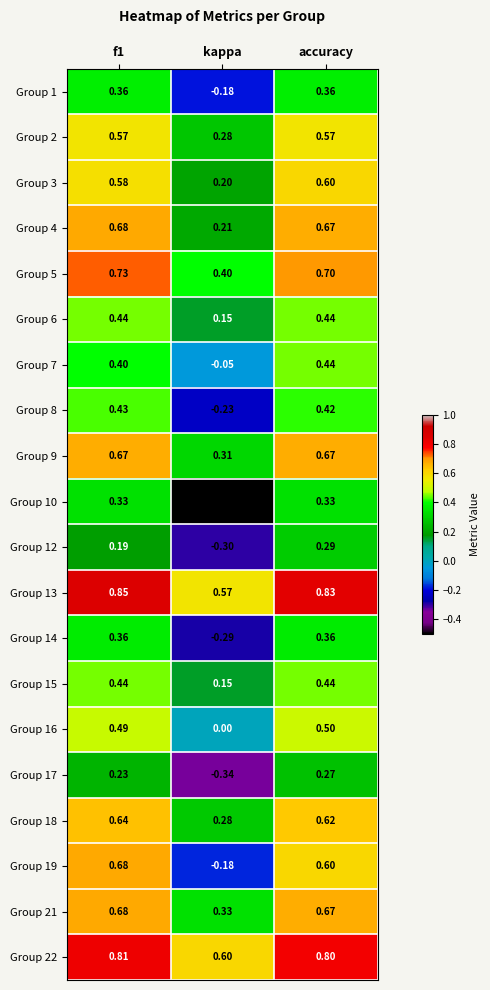

Which label corresponds to the smallest value in the chart?

kappa